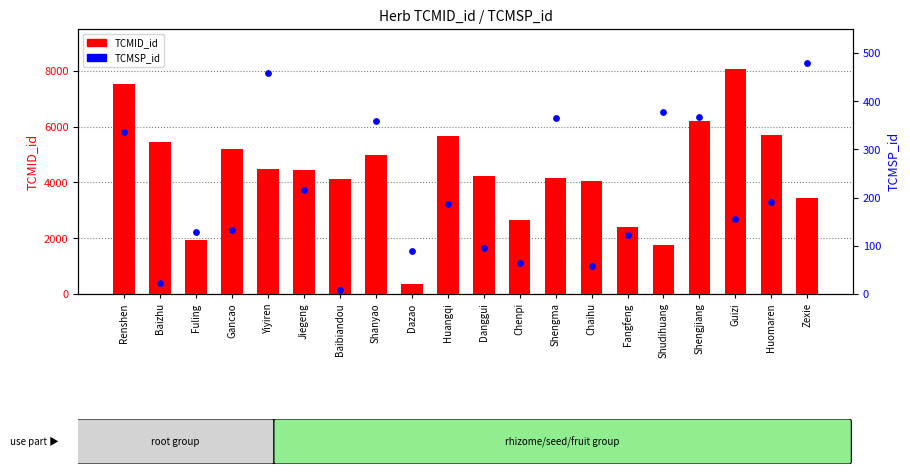

Which series contains the lowest Y value?

TCMSP_id